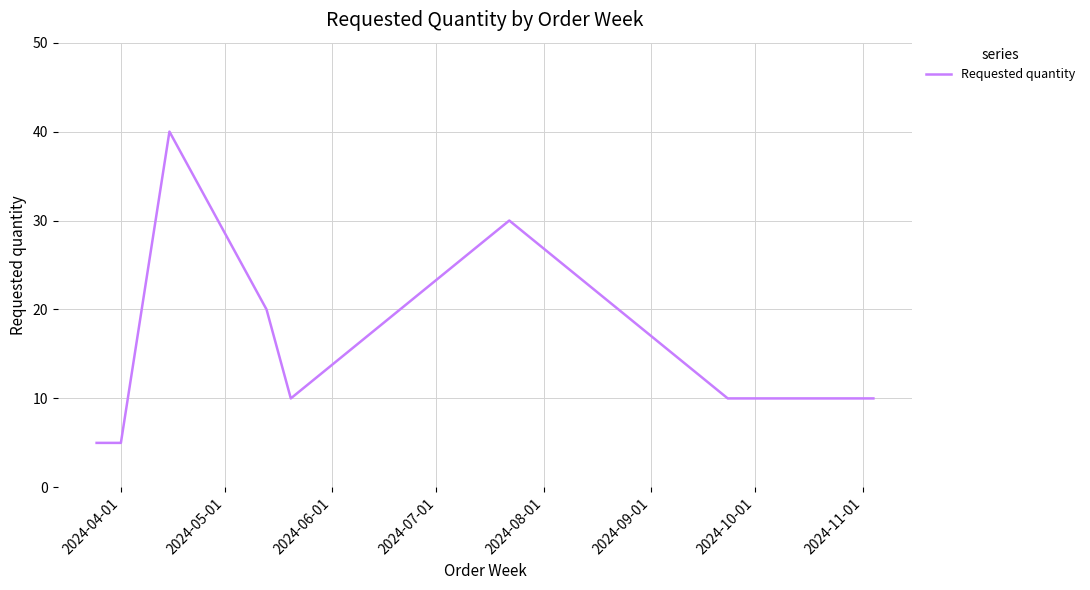

What is the minimum value shown in the chart?

5